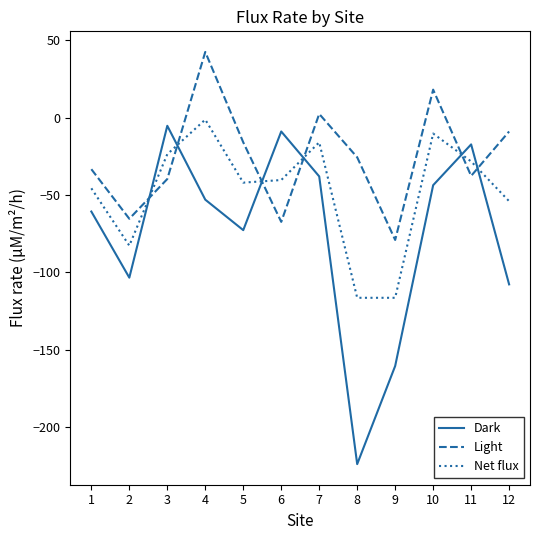

How many interior local peaks does the Light series have?

3